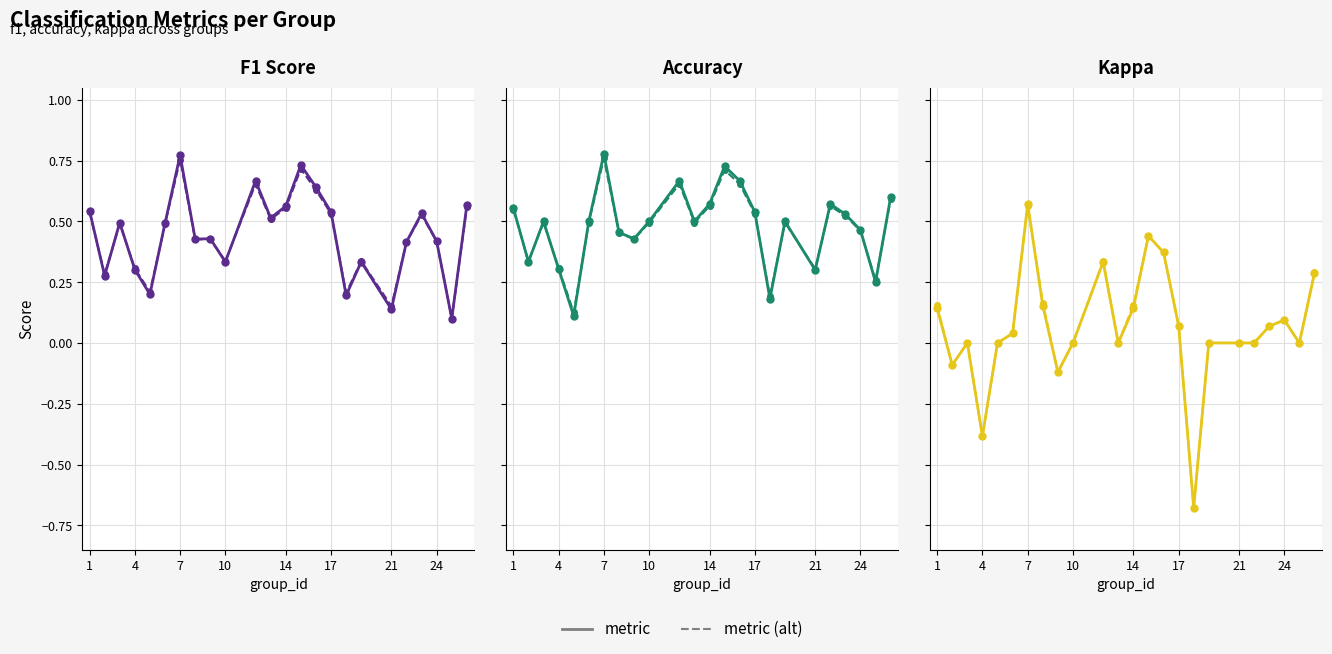

True or false: f1 (alt) and kappa (alt) cross at least once.

False